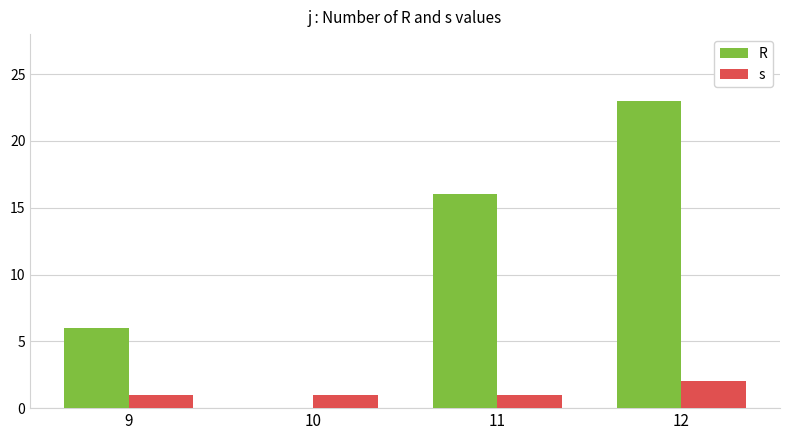

How many series are shown in this chart?

2